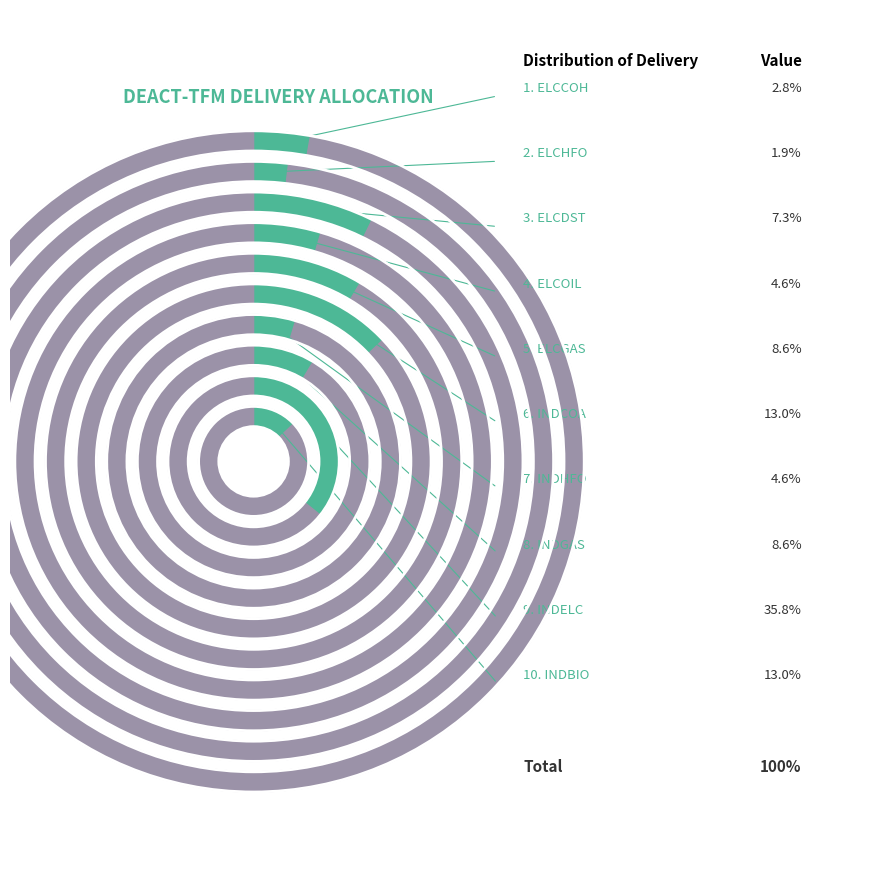

To the nearest percent, what percentage of the pie is INDHFO?

5%